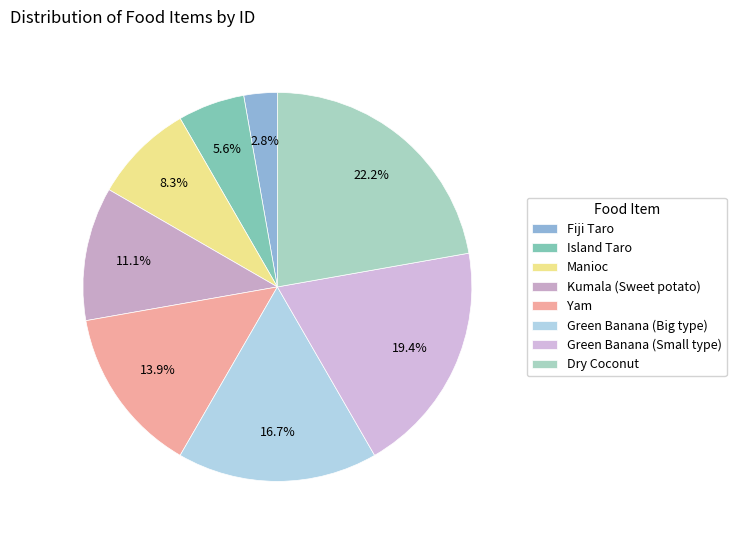

Which category has the biggest portion of the pie?

Dry Coconut